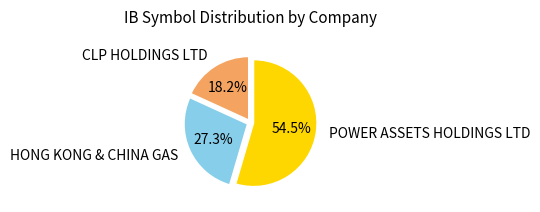

How many segments does this pie chart have?

3